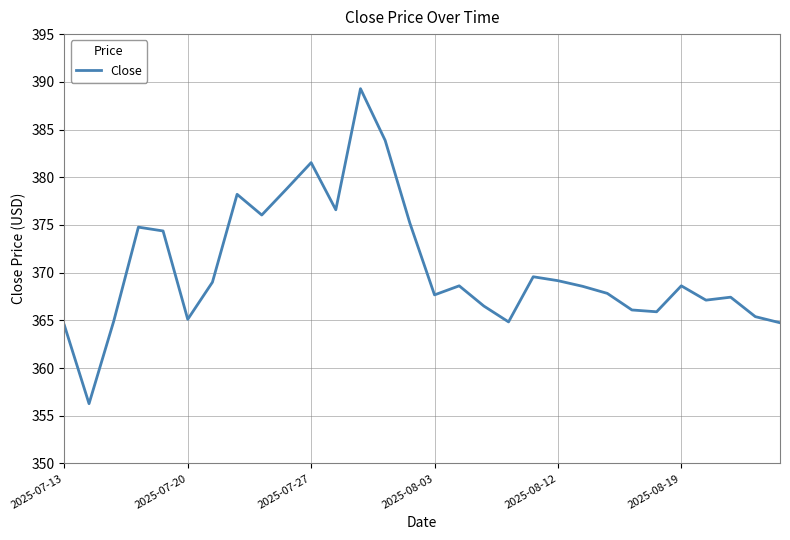

What is the sum of all values?

11116.5